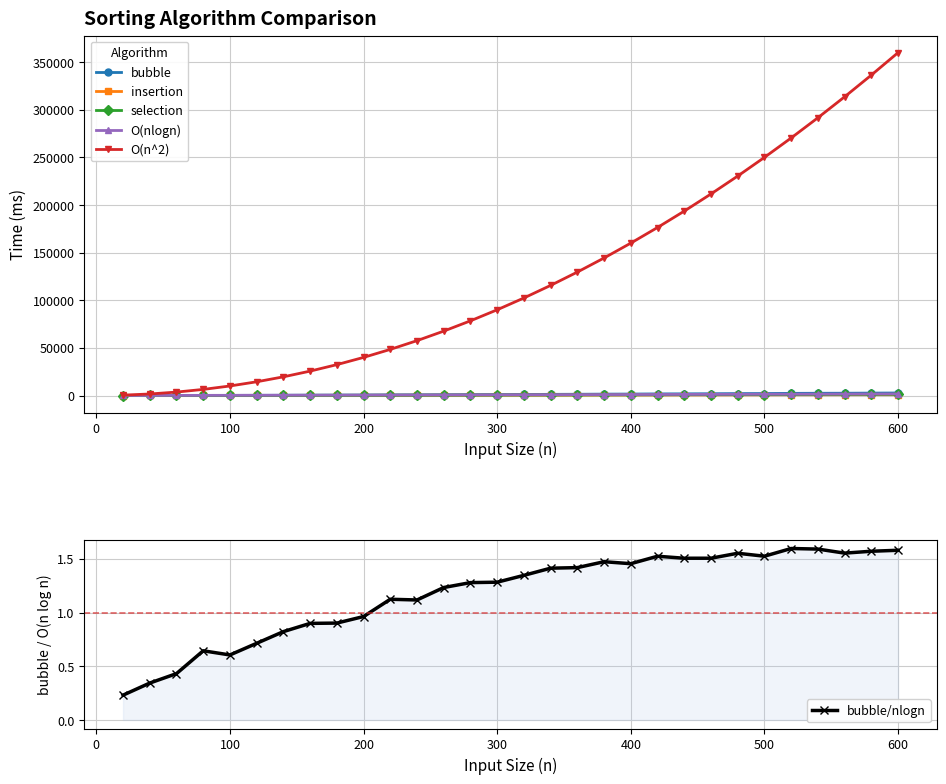

What is the maximum value for O(n^2)?

360000.0